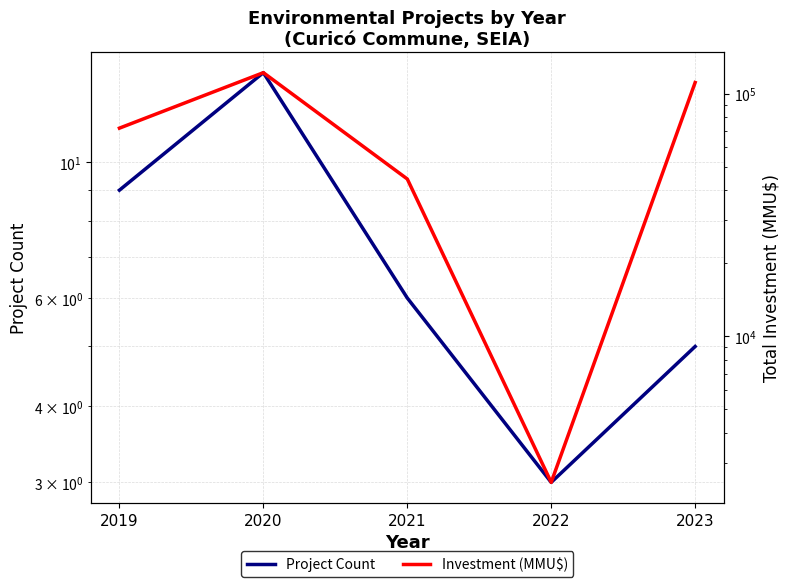

Does the chart display data point markers on the line(s)?

No